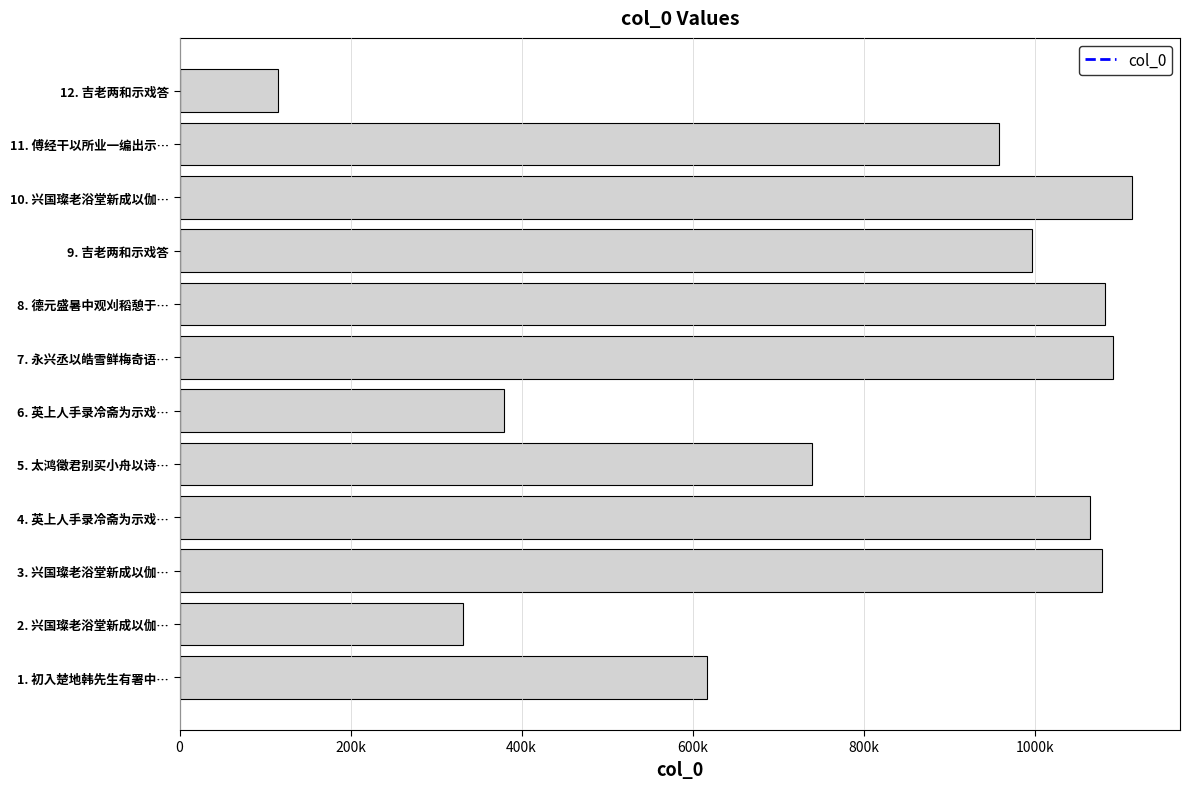

Are the bars horizontal?

Yes